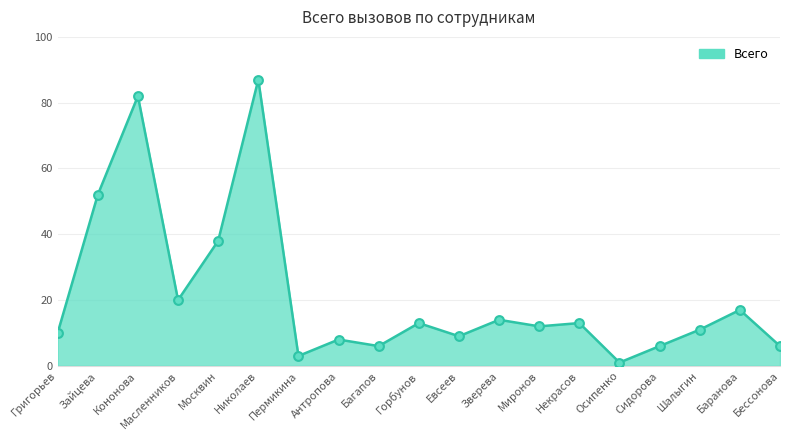

What is the ratio of the value at Москвин to the value at Зайцева?

0.7